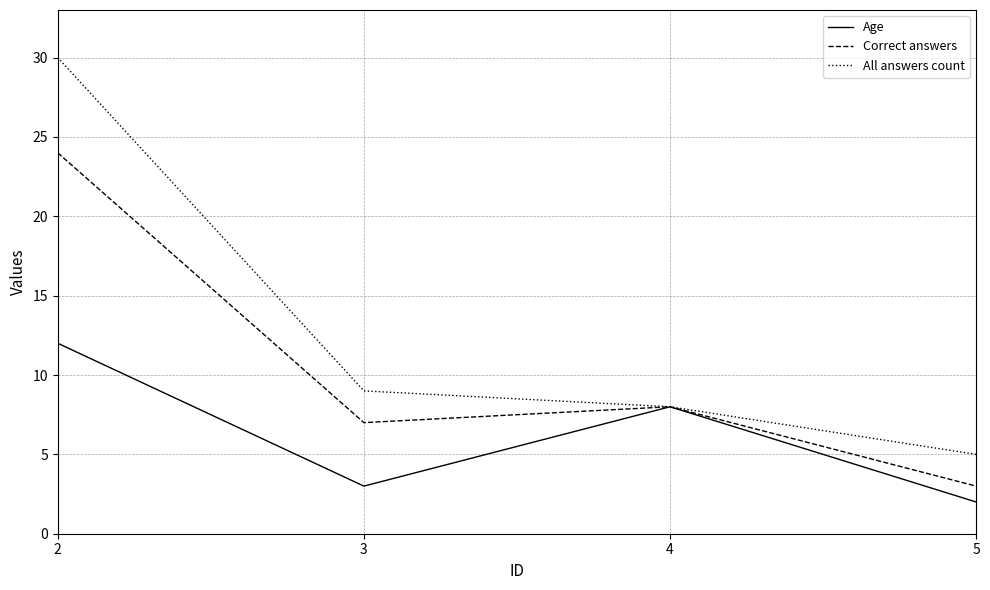

The value of All answers count at 2 is 12. True or false?

False